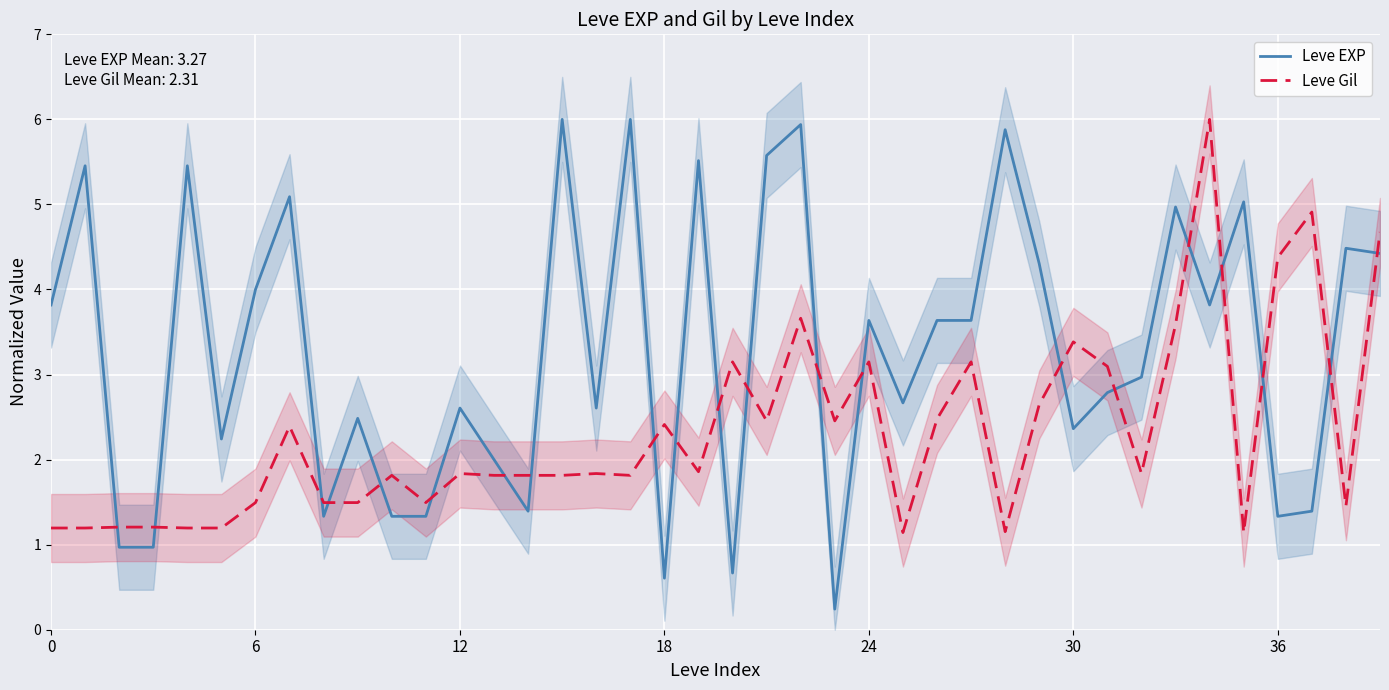

In Leve EXP, how many points are lower than both neighbors (excluding endpoints)?

11